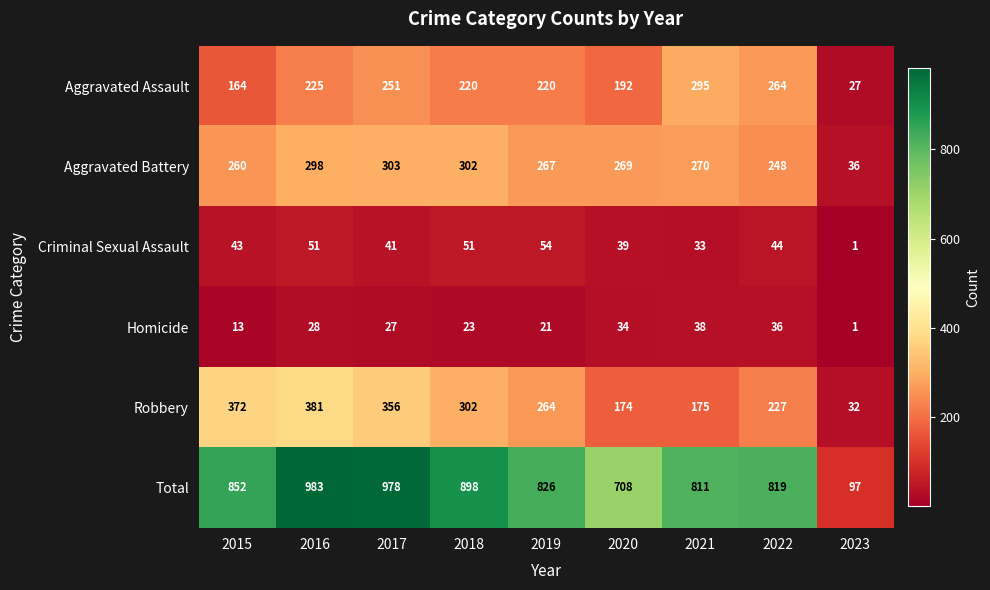

Rank the series at 2019 from highest to lowest value.

Total, Aggravated Battery, Robbery, Aggravated Assault, Criminal Sexual Assault, Homicide